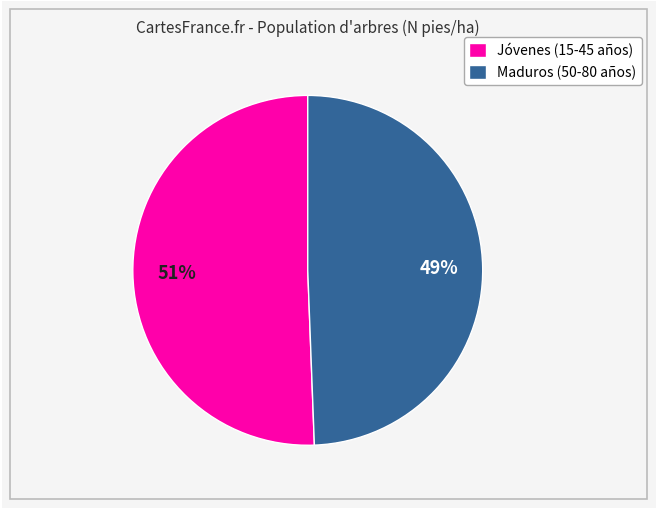

How many slices are in this pie chart?

2